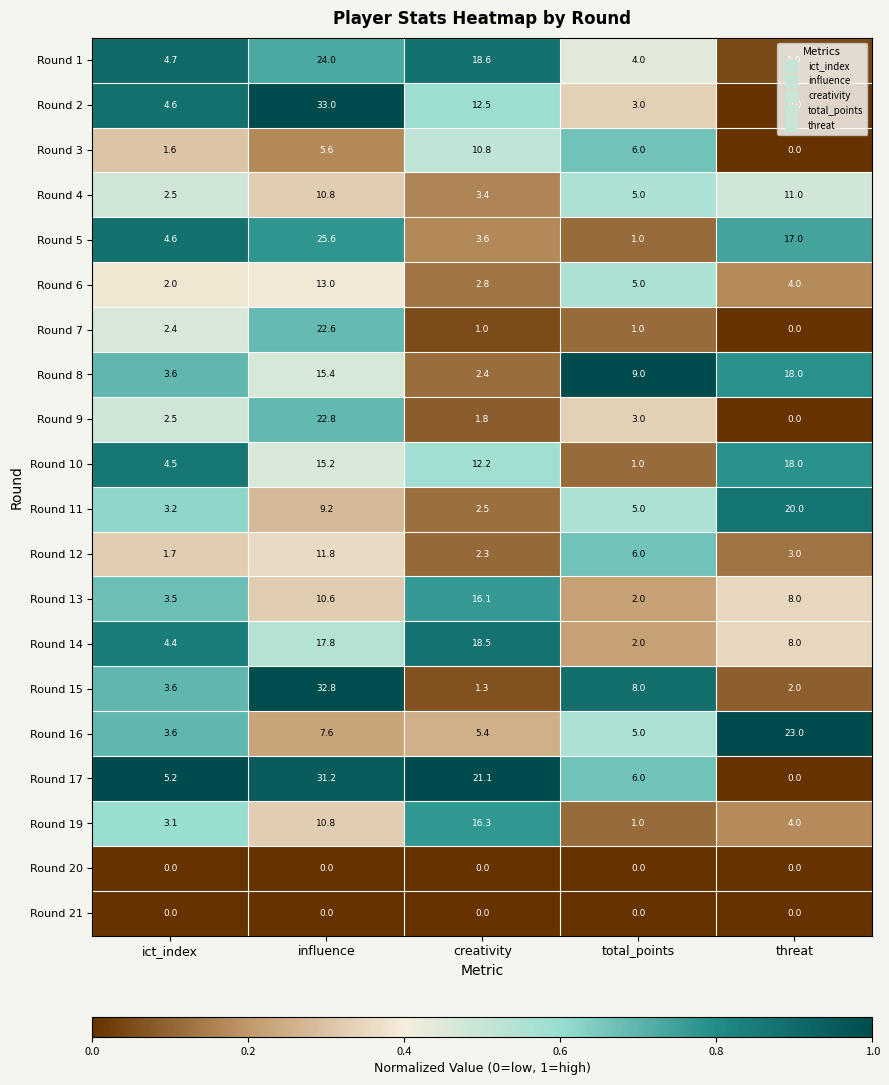

What is the difference between the maximum and second lowest values in the Round 15 series?

30.8